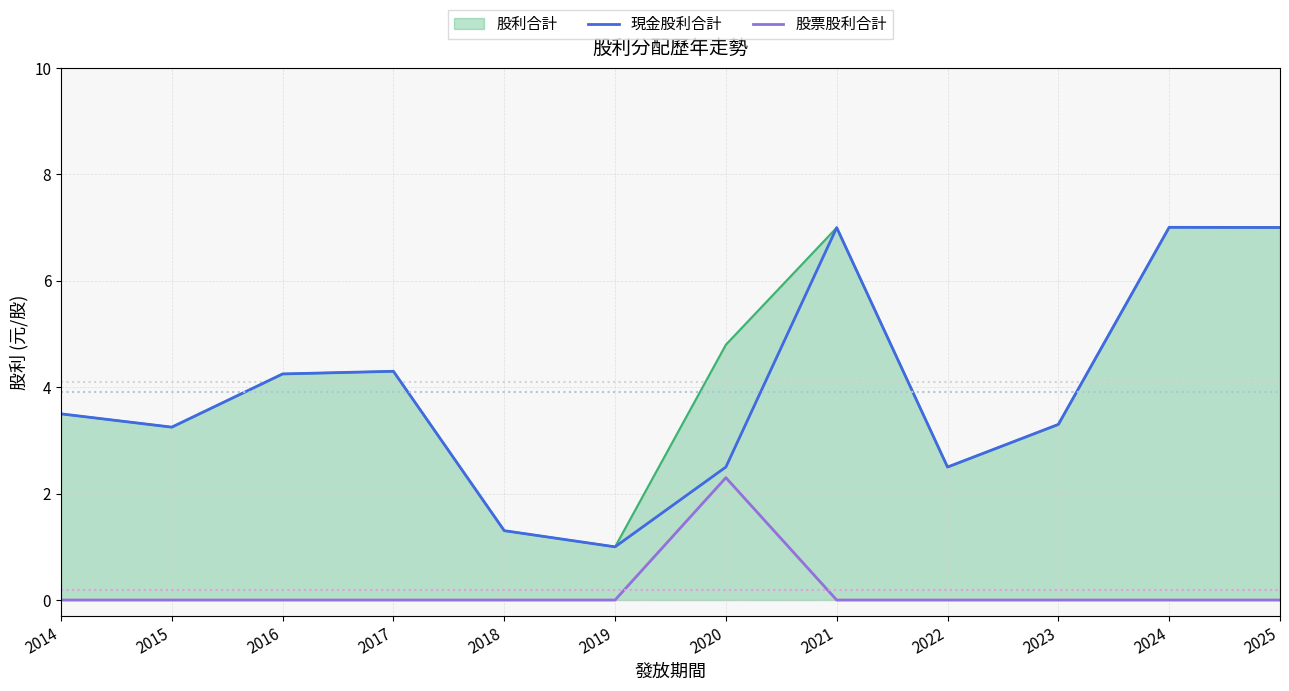

True or false: 股利合計 and 股票股利合計 intersect in this chart.

False